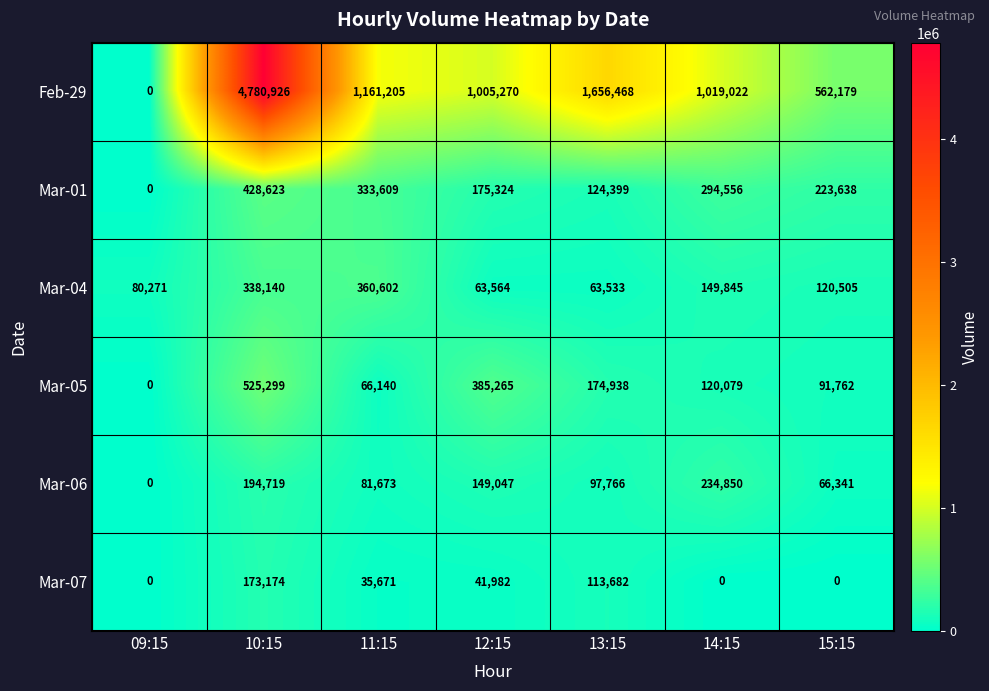

How many categories are shown in the chart?

7